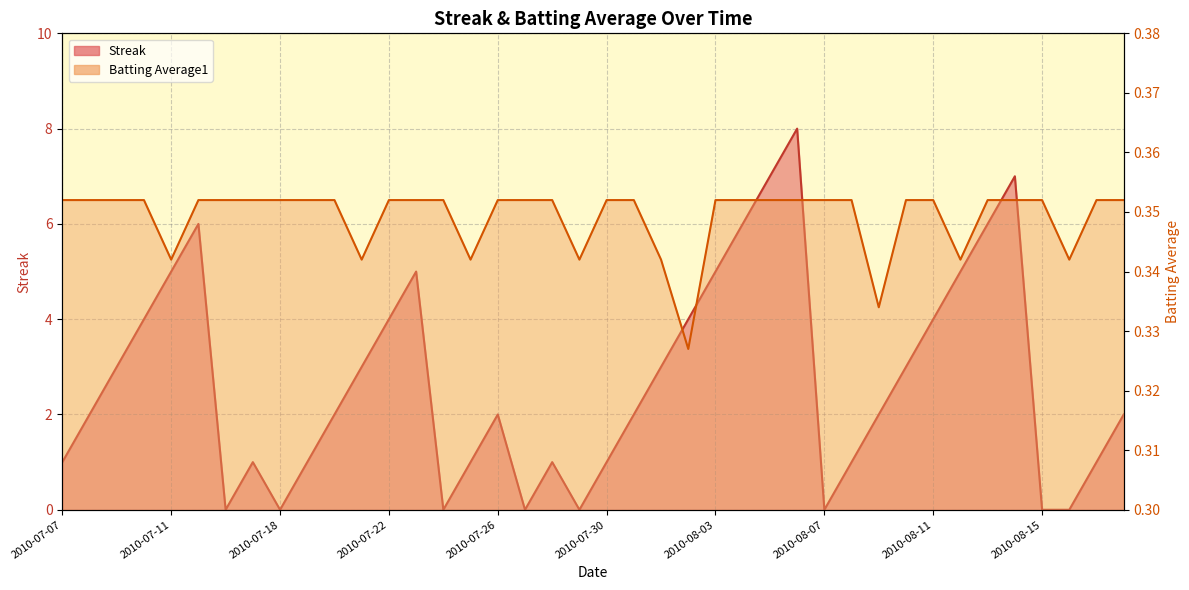

Between 2010-07-21 and 2010-08-12, which series saw the biggest shift?

Streak